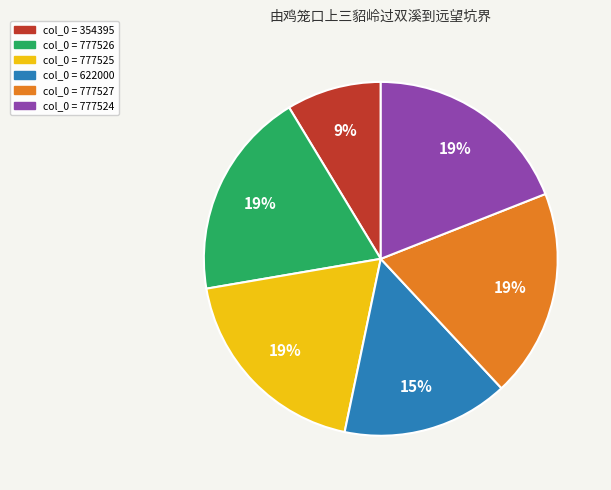

To the nearest percent, what is the average slice percentage?

17%